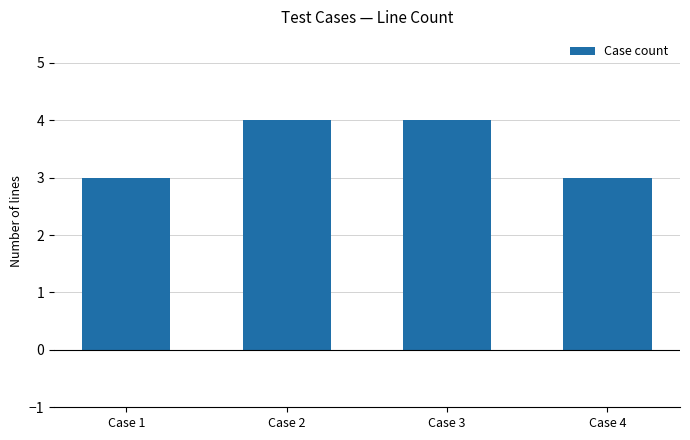

What is the average value?

4